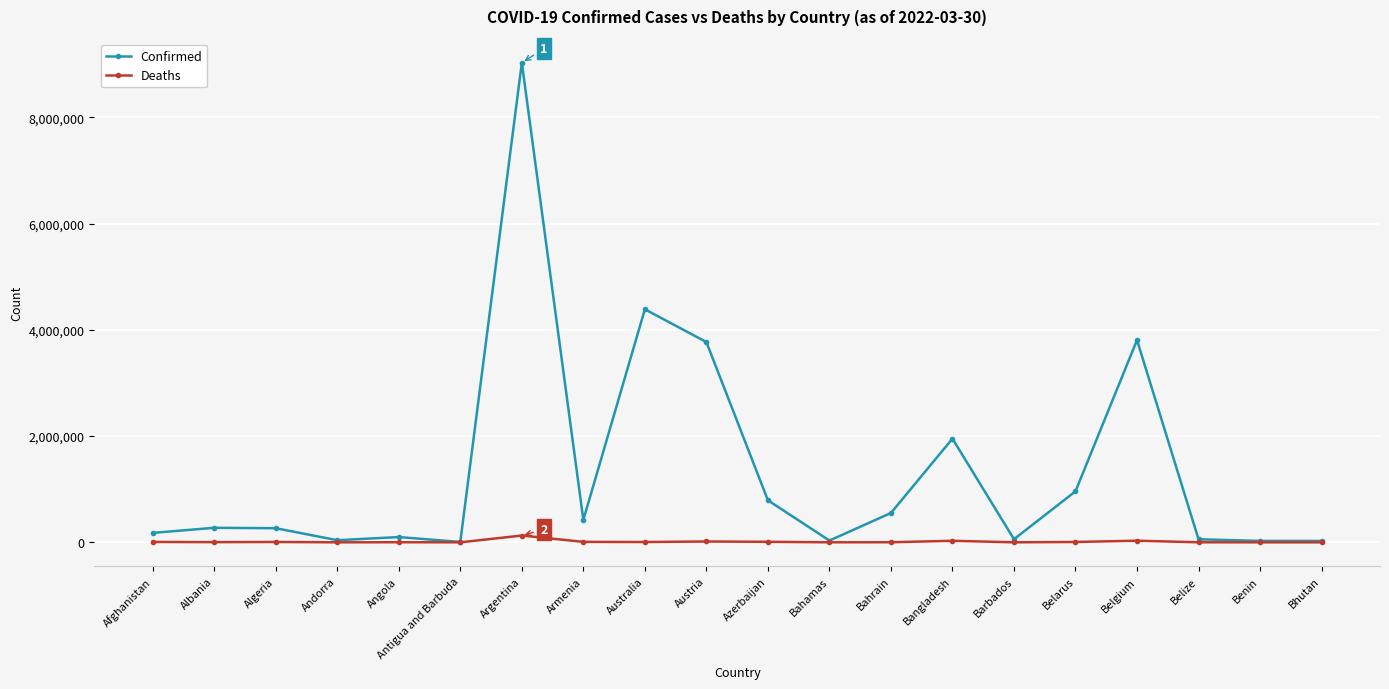

What is the total value across all series at Benin?

27115